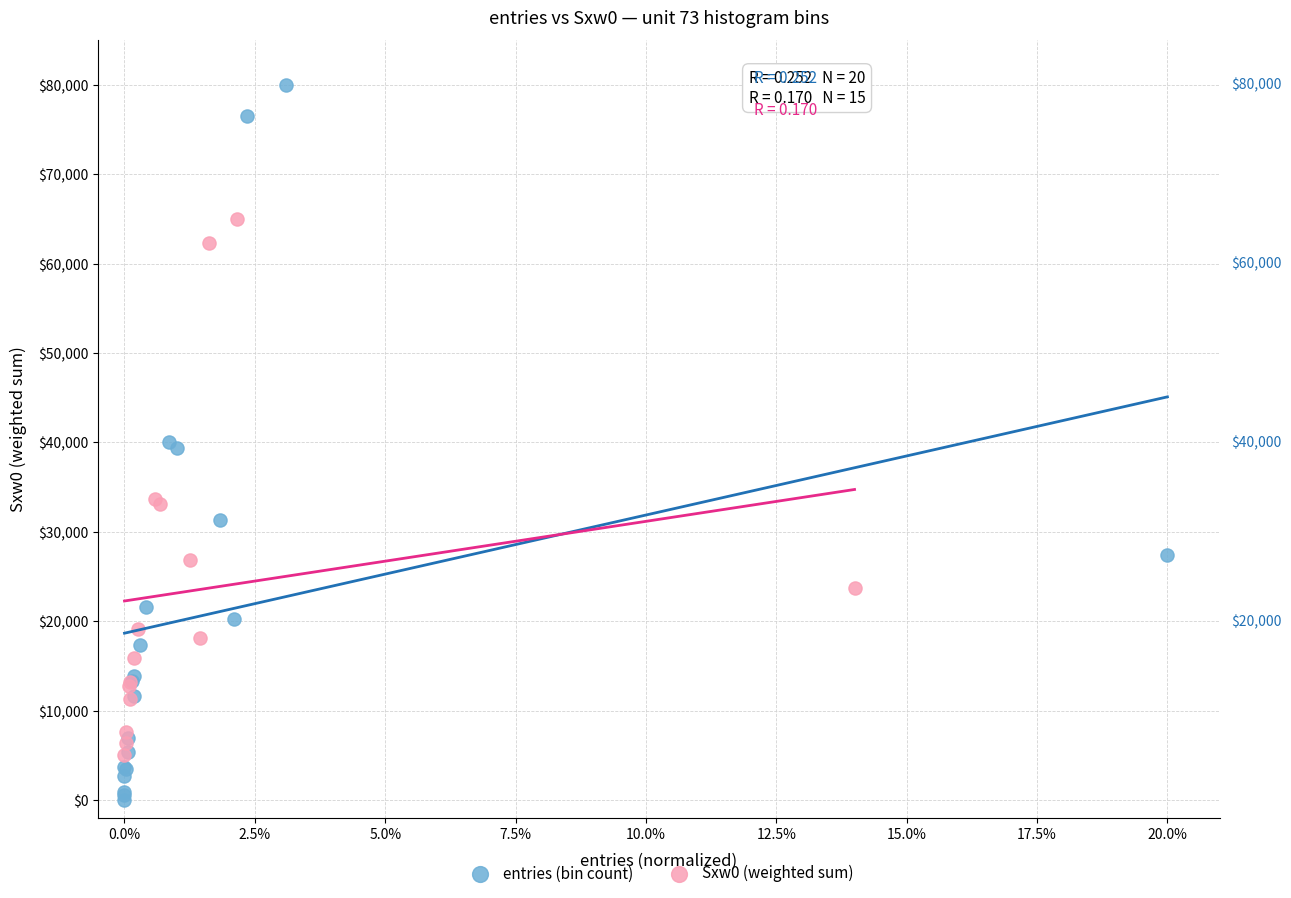

Which series contains the highest Y value?

entries (bin count)